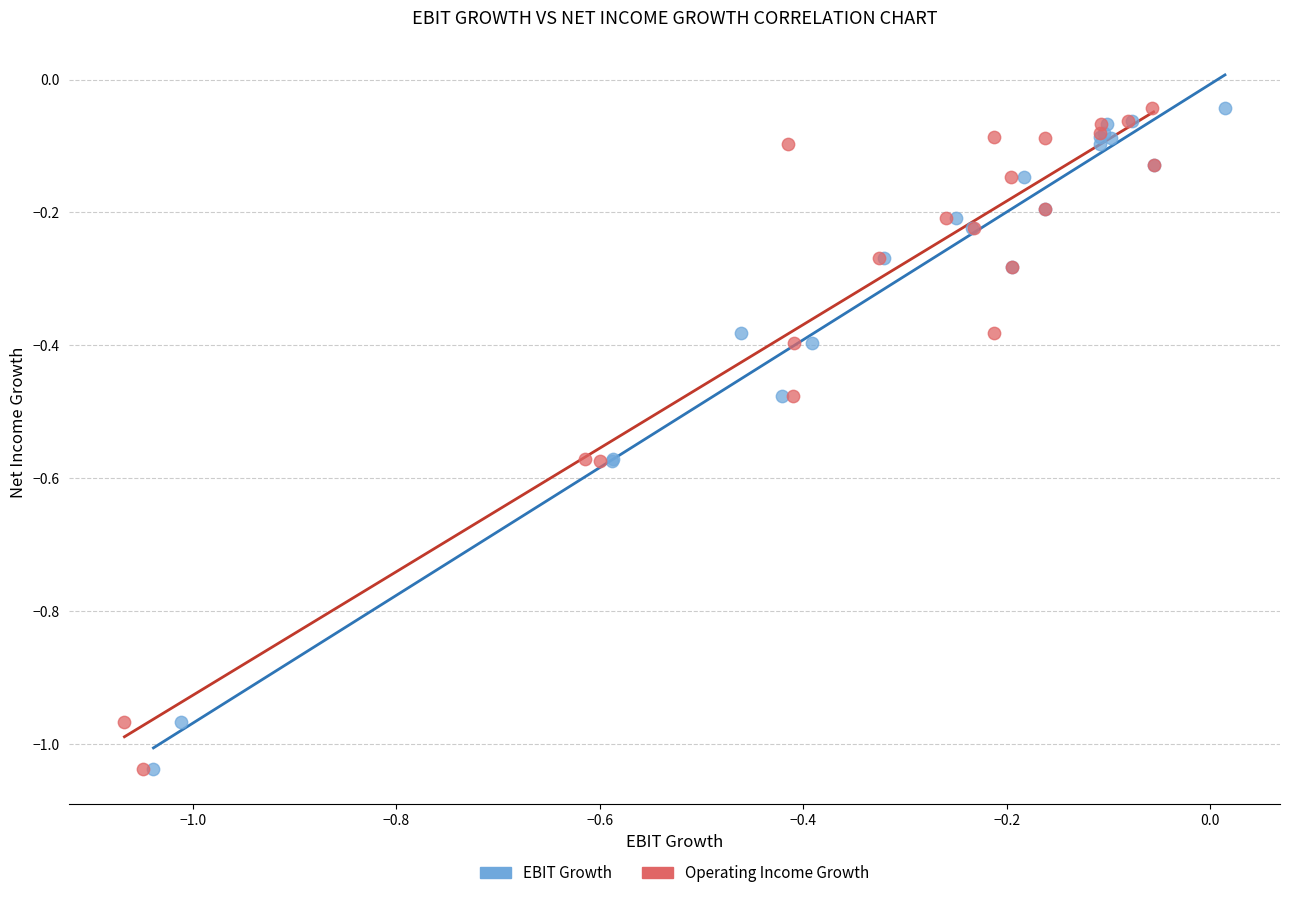

What are all the series names shown in the legend?

EBIT Growth, Operating Income Growth